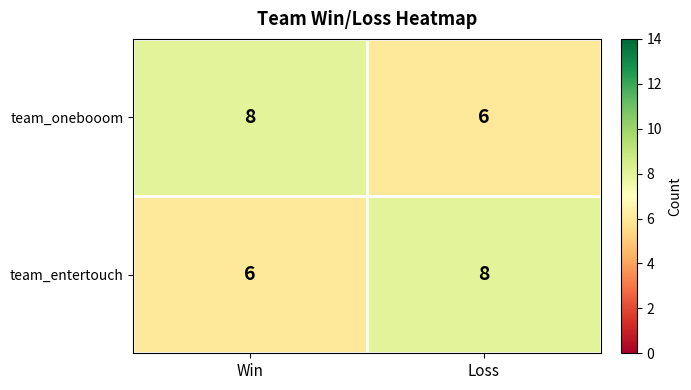

Is the value of team_entertouch at Win greater than the value of team_onebooom at Win?

No